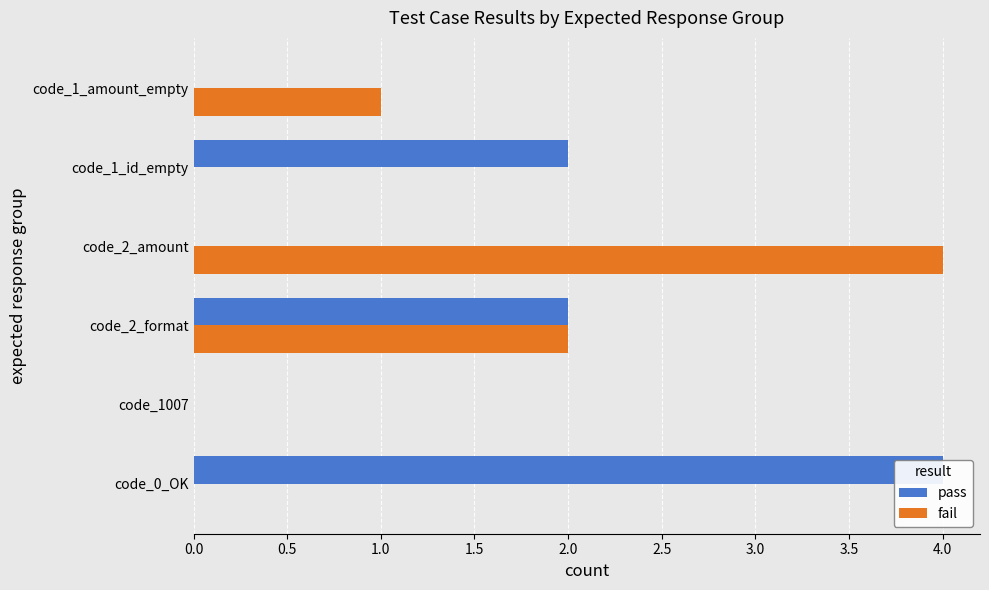

How many positive values does the fail series have?

3